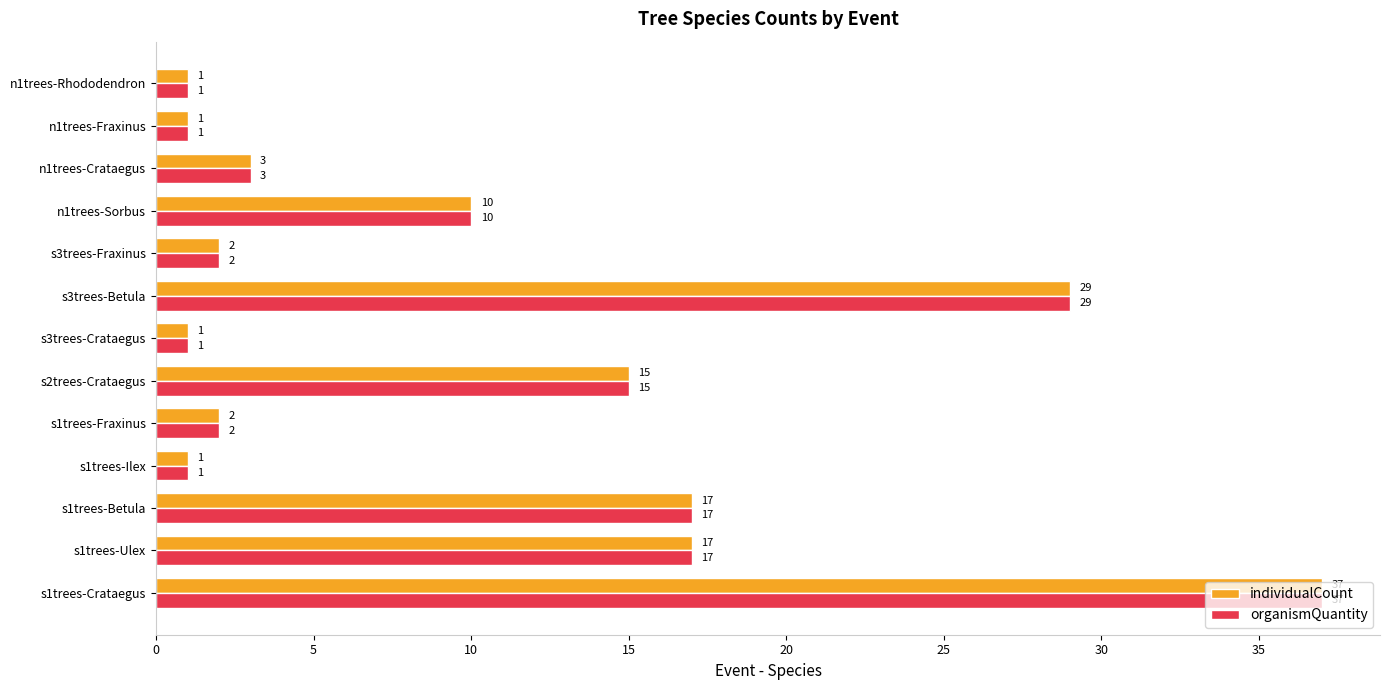

What is the maximum value shown in the chart?

37